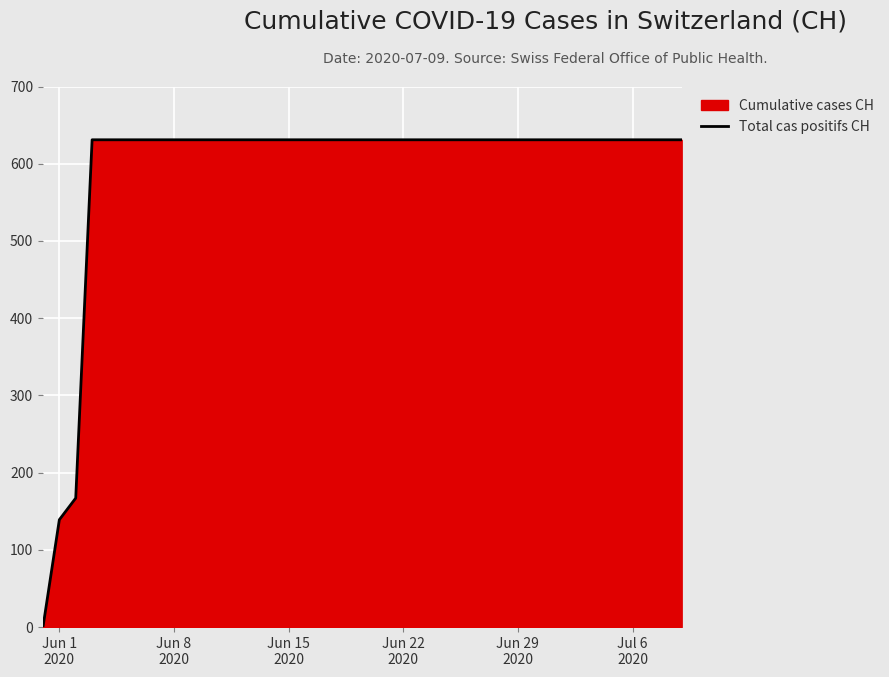

What is the maximum value shown in the chart?

631